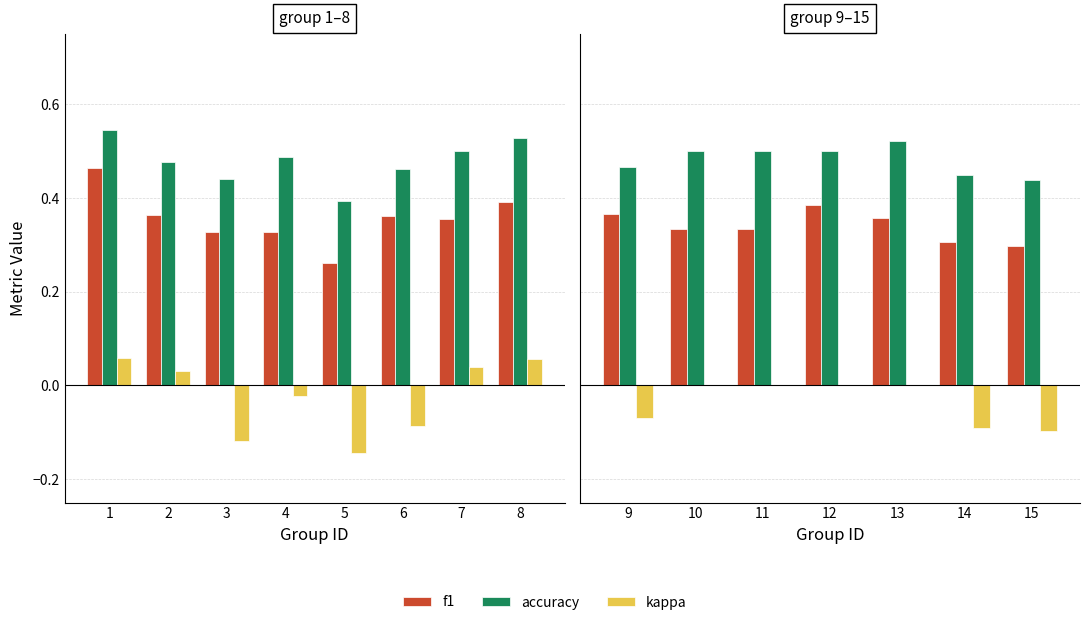

Between 12 and 15, which series saw the biggest shift?

kappa